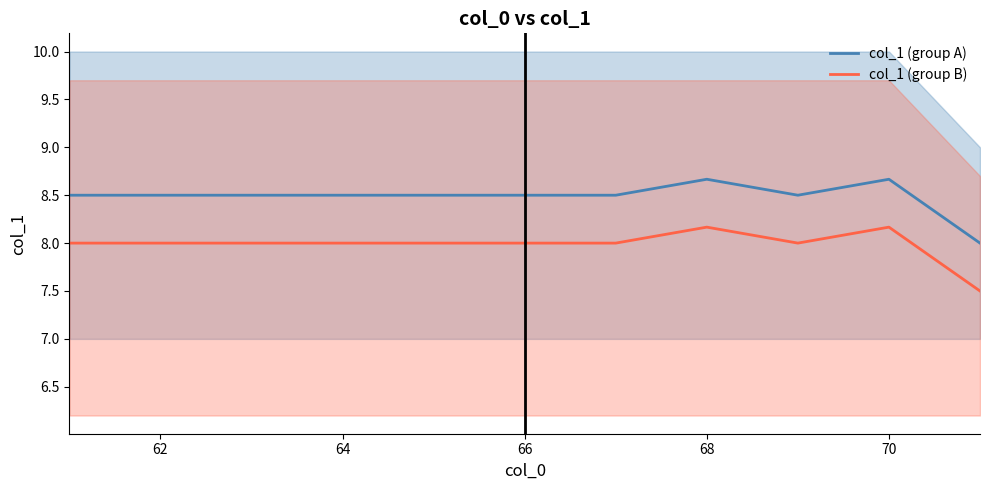

What is the total value across all series at 64?

16.5